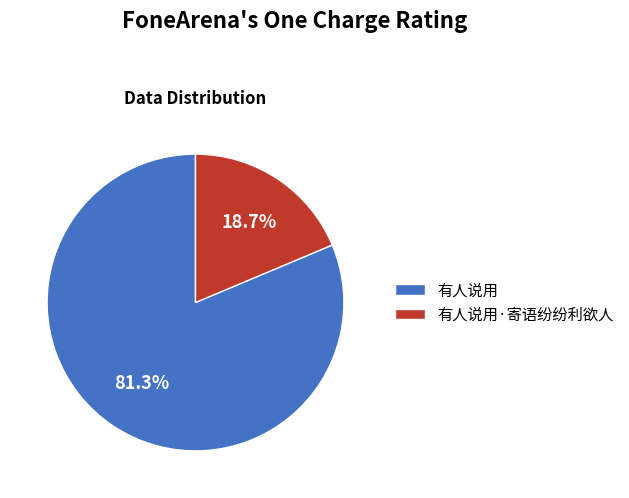

Between 有人说用 and 有人说用·寄语纷纷利欲人, which is larger?

有人说用